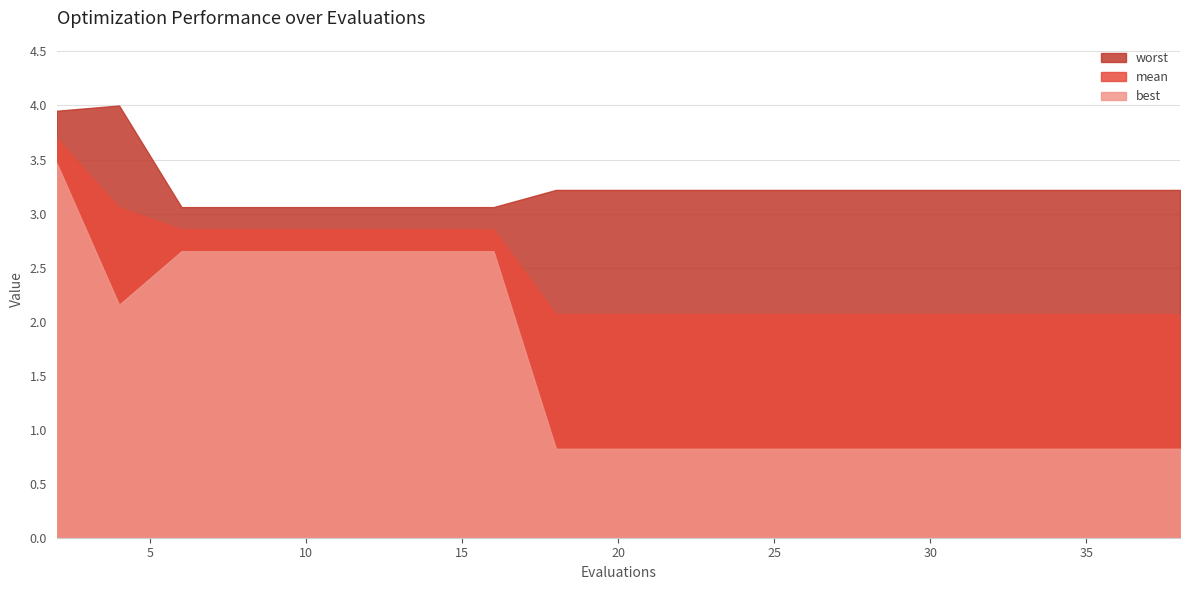

What is the sum of all worst values?

64.9